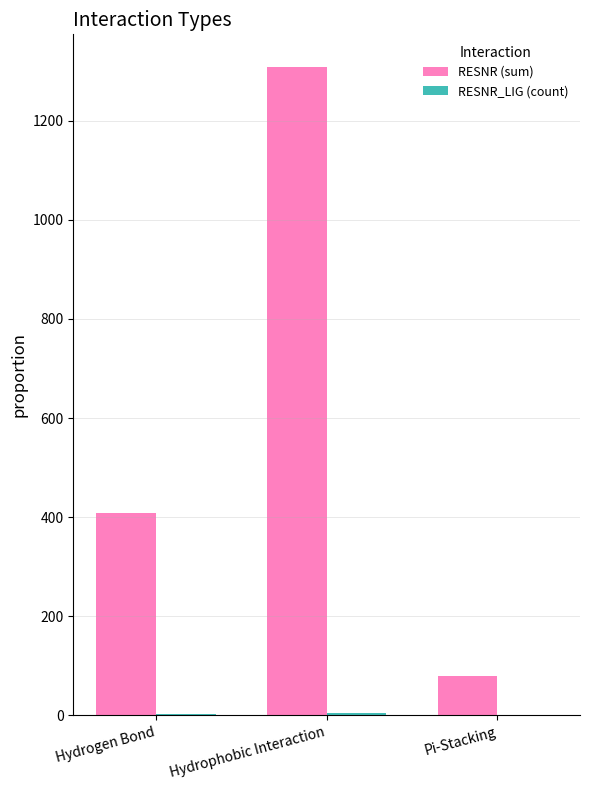

What is the highest value of the RESNR (sum) series?

1309